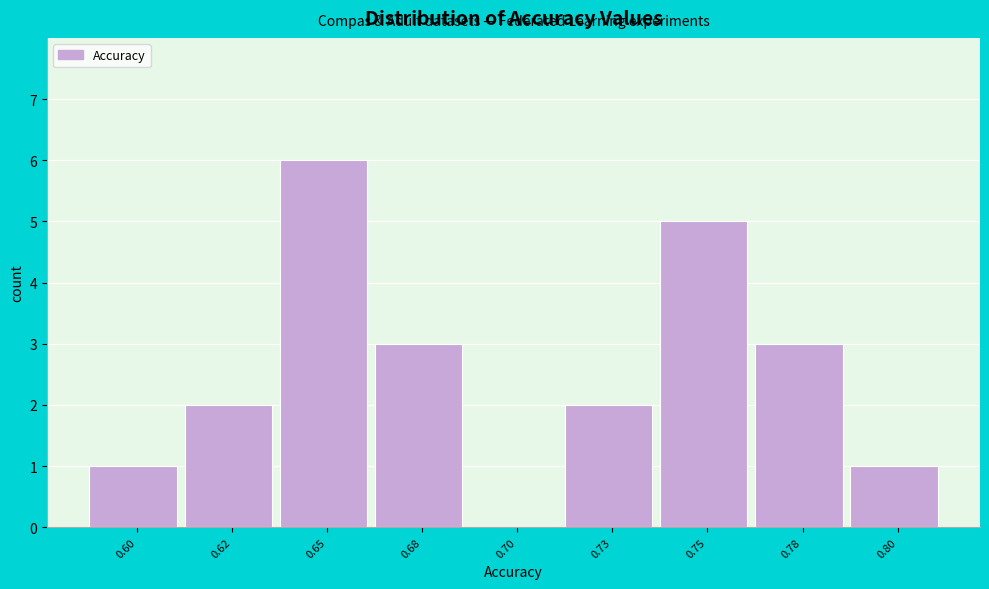

Reading left to right, extract all data points from this chart.

0.60=1	0.62=2	0.65=6	0.68=3	0.70=0	0.73=2	0.75=5	0.78=3	0.80=1